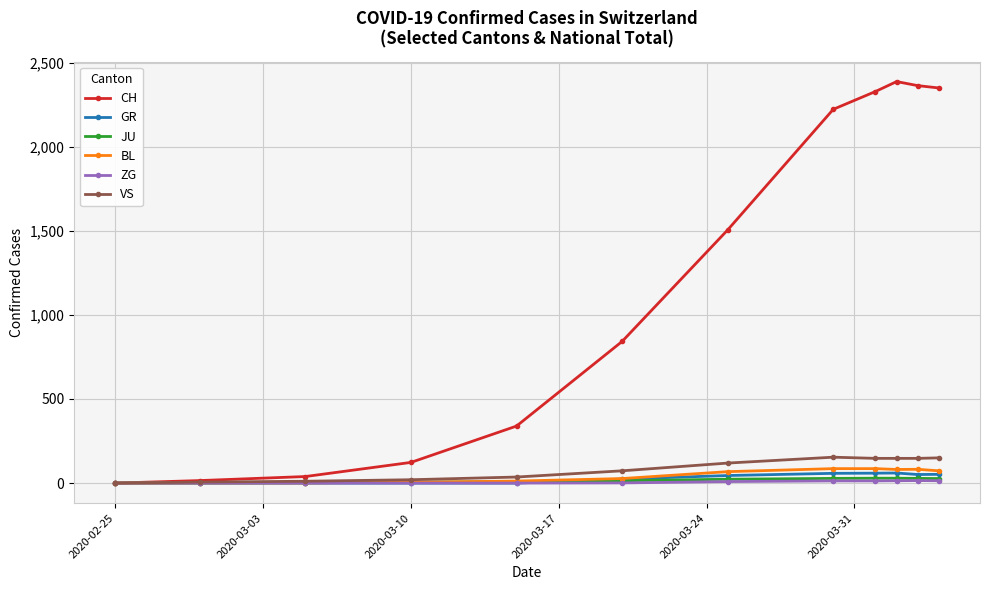

What is the highest value of the CH series?

2387